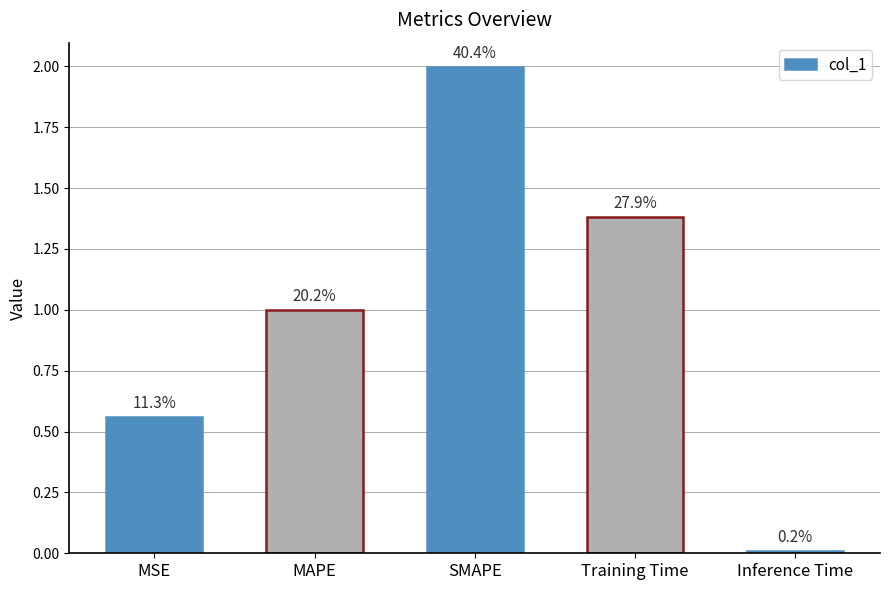

How many bars are there in total?

5